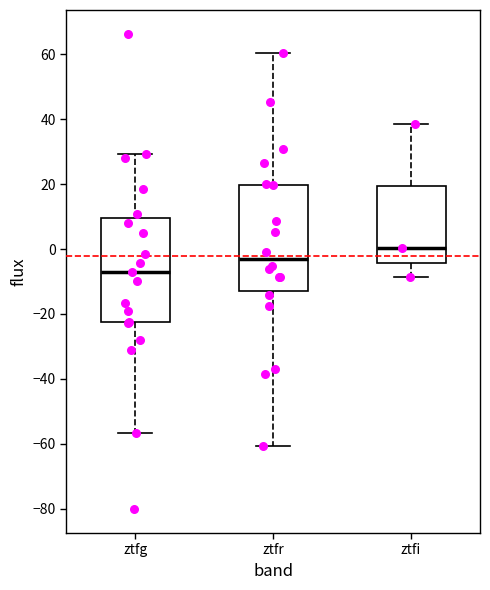

Where is the upper edge of the box for ztfr on the y-axis? The values are not printed on the chart, so give them approximately, as read against the axis.

20